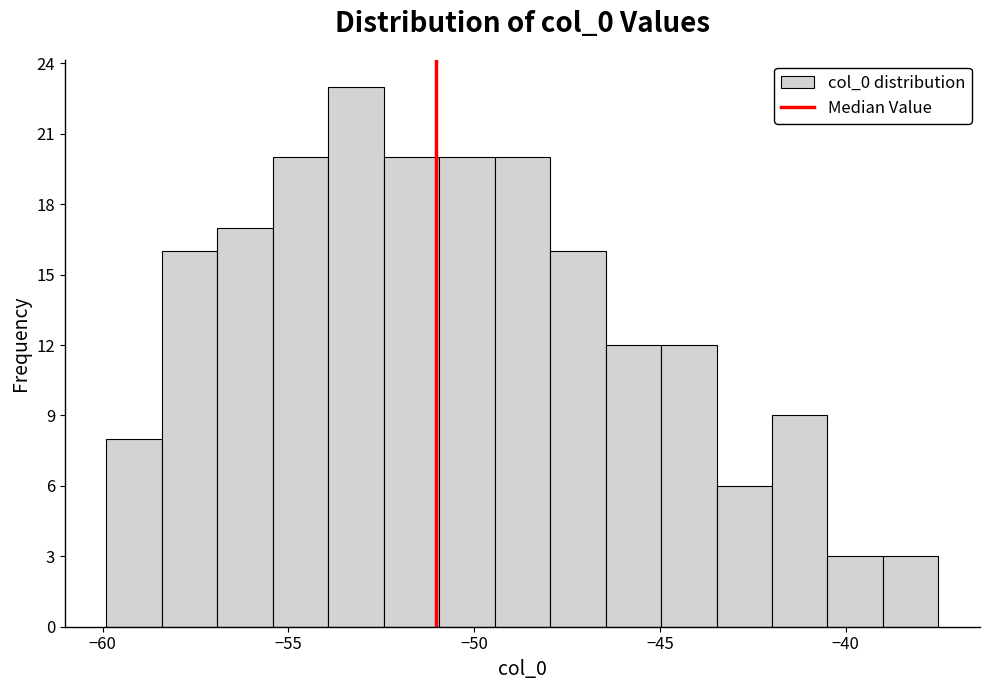

Around what value on the x-axis is the tallest bar? Give the approximate position of its centre, as read against the axis.

-53.0